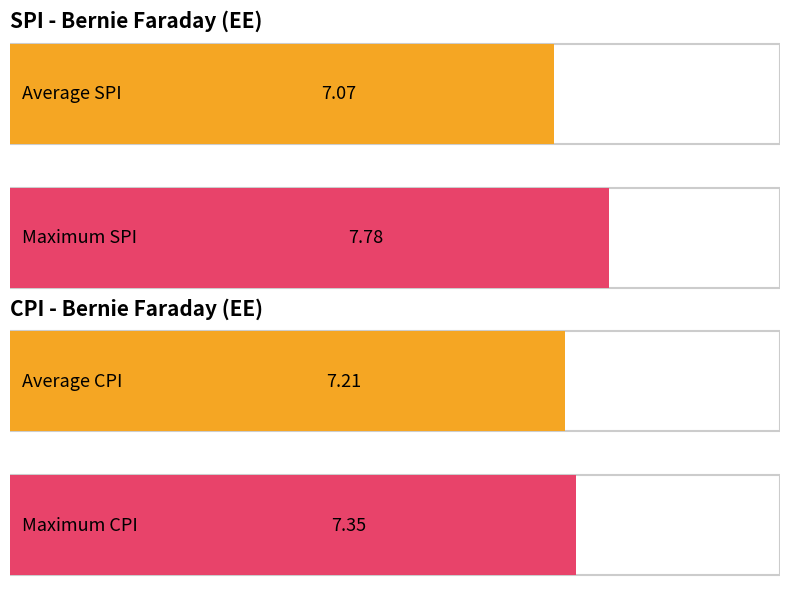

Are the bars grouped side by side (vs. stacked)?

Yes